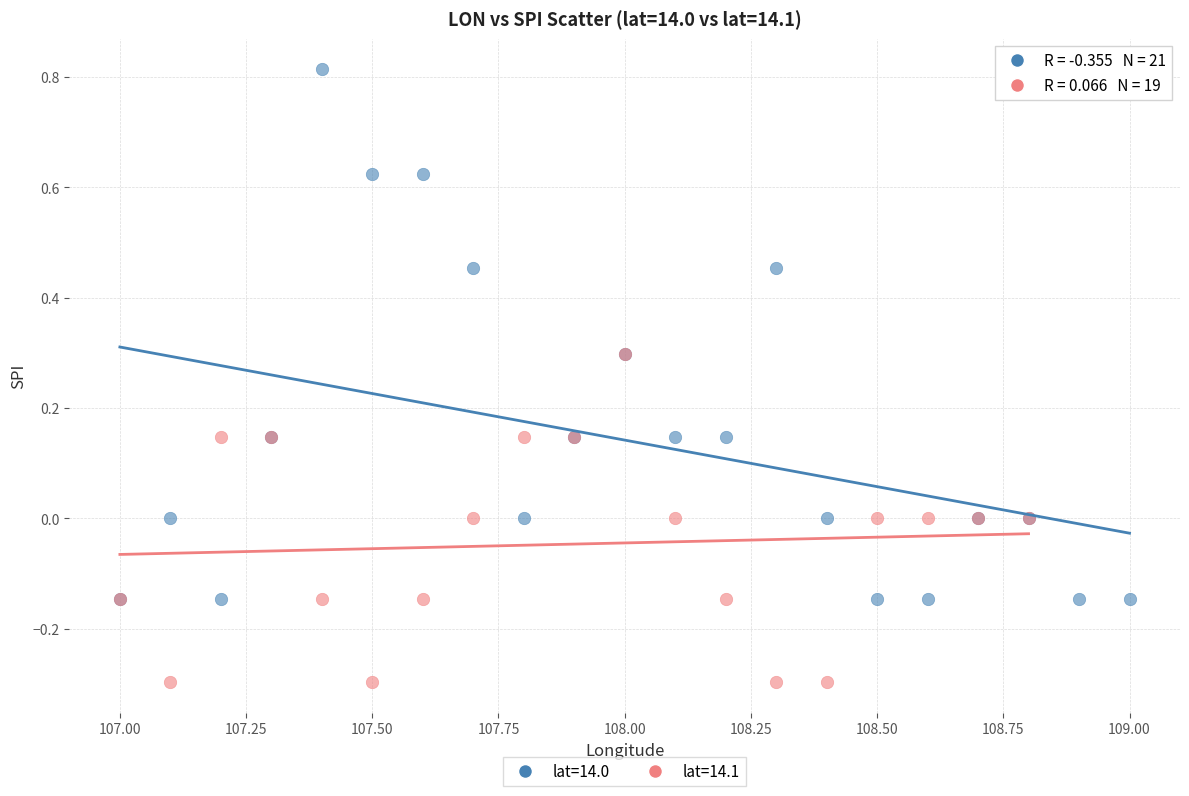

Which series has the largest Y range (max minus min)?

lat=14.0